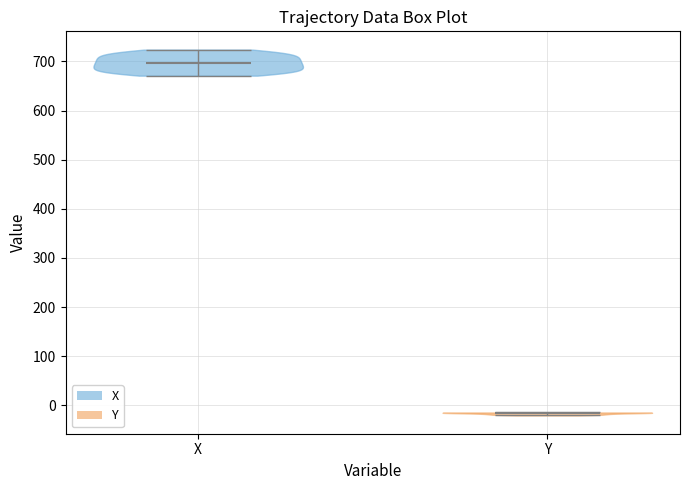

Reading left to right, read every violin against the y-axis: where its median line is, and the lowest and highest points it reaches. The values are not printed on the chart, so give them approximately, as read against the axis.

X: median line 700, lowest point 670, highest point 720
Y: median line -20, lowest point -20, highest point -10